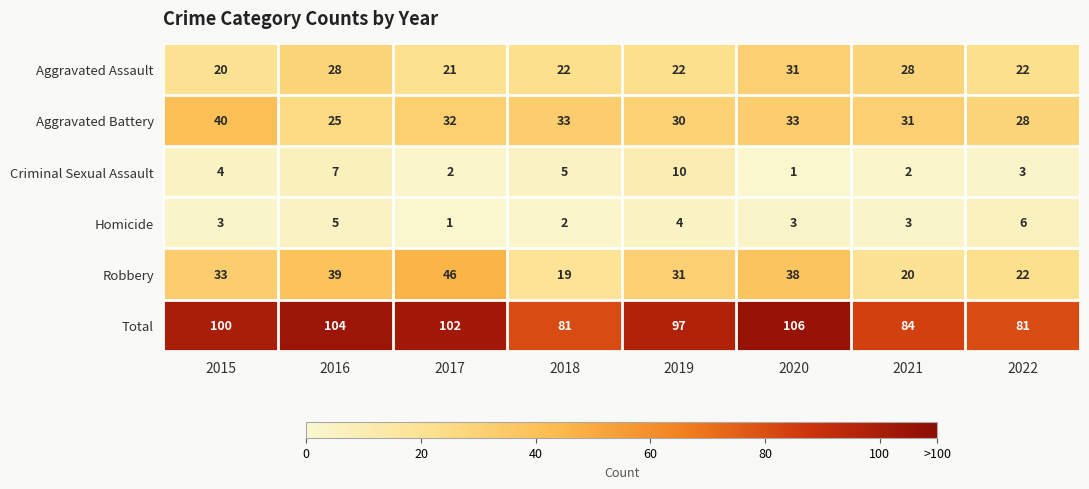

Count the number of categories in the chart.

8